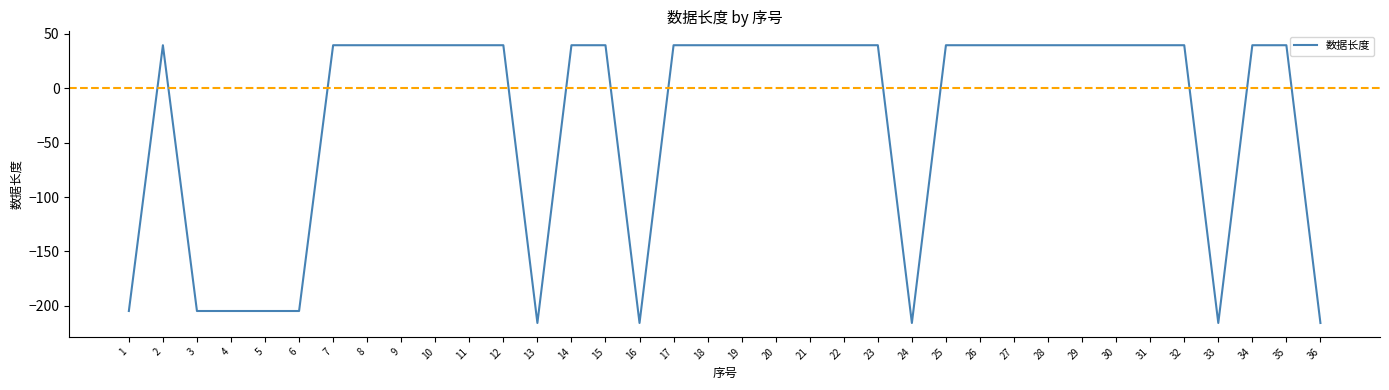

The value at 14 is 64.1. True or false?

False